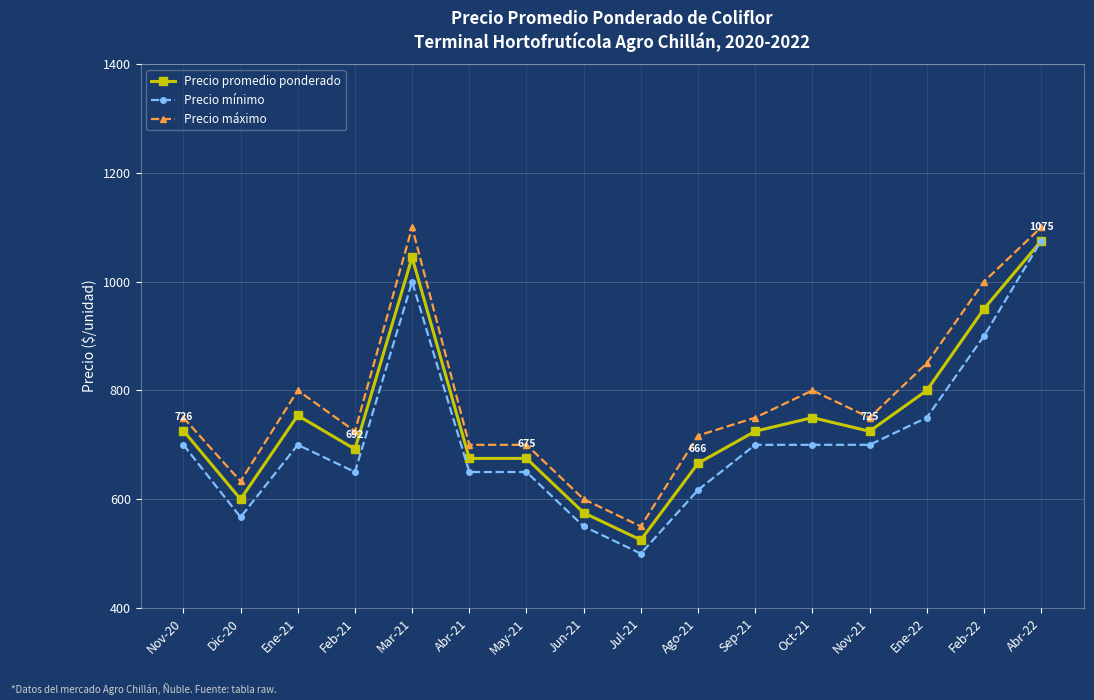

Which series has the largest total across all categories?

Precio máximo